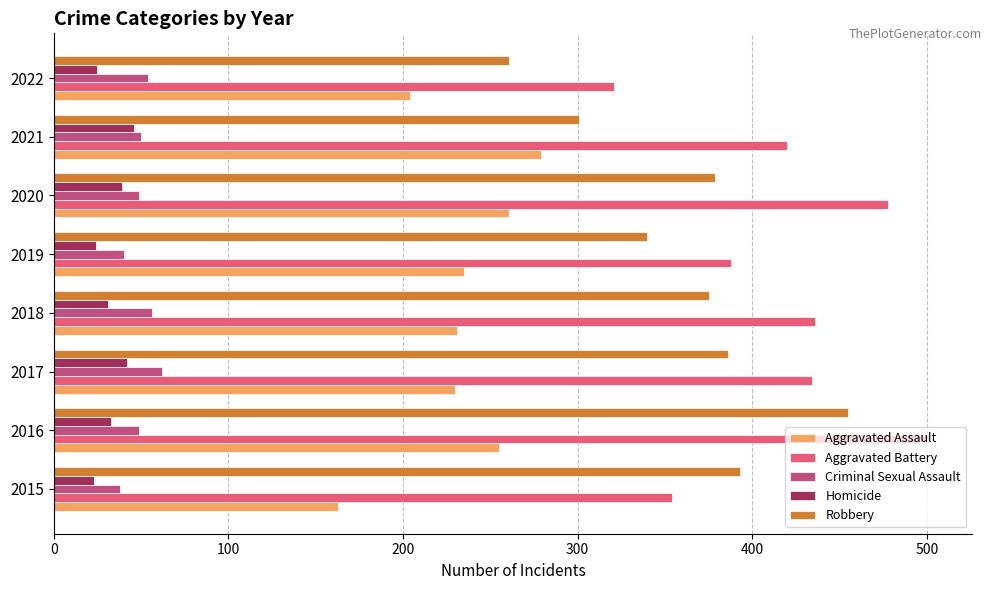

The Criminal Sexual Assault series shows 38 at 2015. True or false?

True